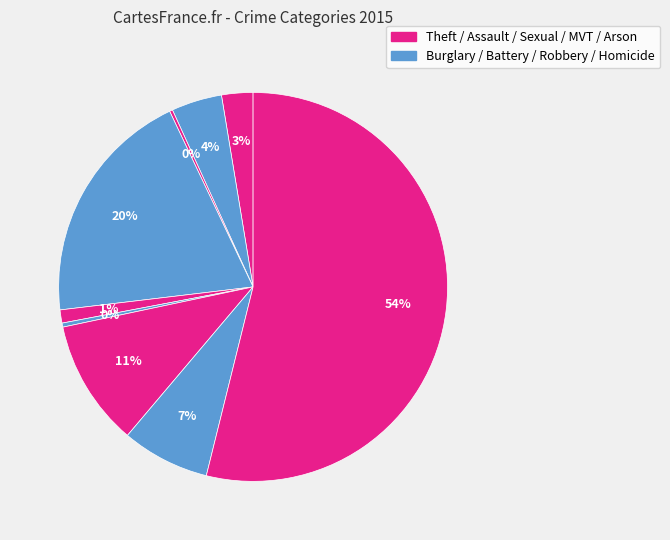

Count the number of slices in the pie.

9